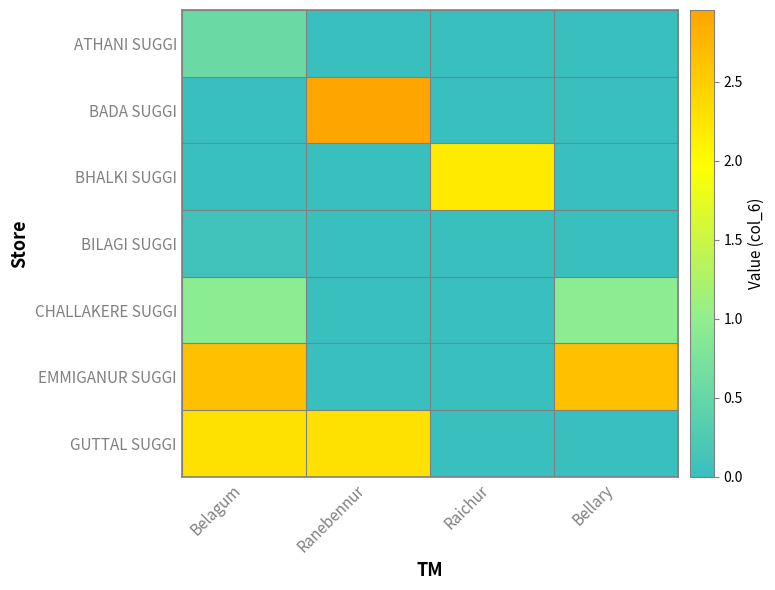

What is the total value across all series at Bellary?

3.6